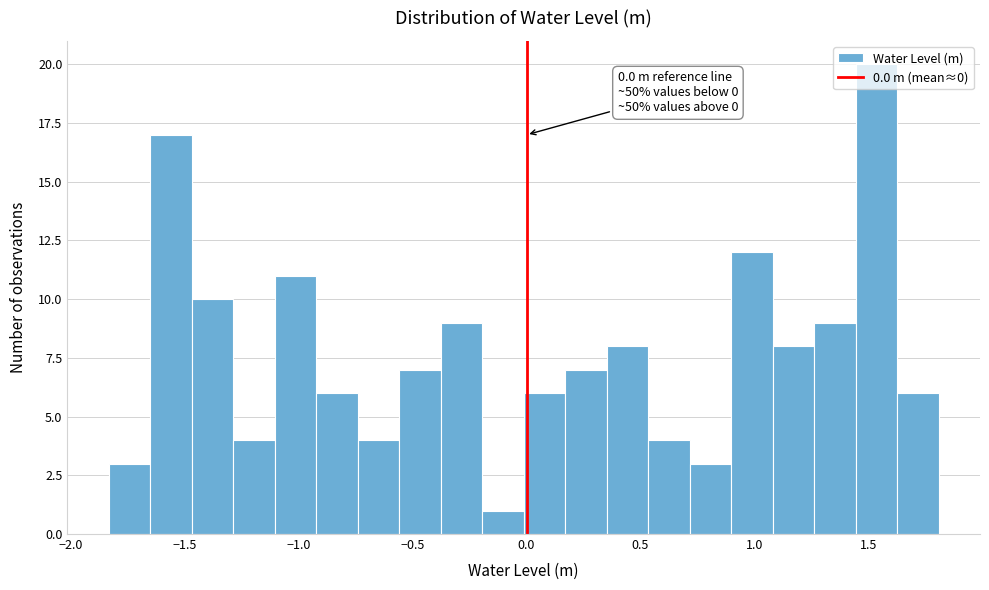

Around what value on the x-axis is the tallest bar? Give the approximate position of its centre, as read against the axis.

1.55